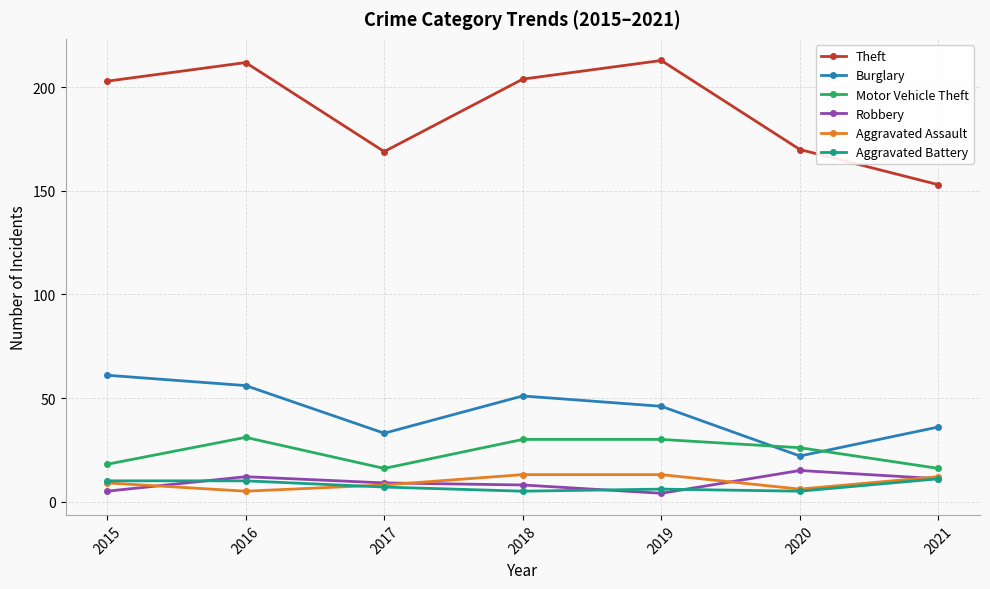

How many data points in Motor Vehicle Theft are less than 26?

3